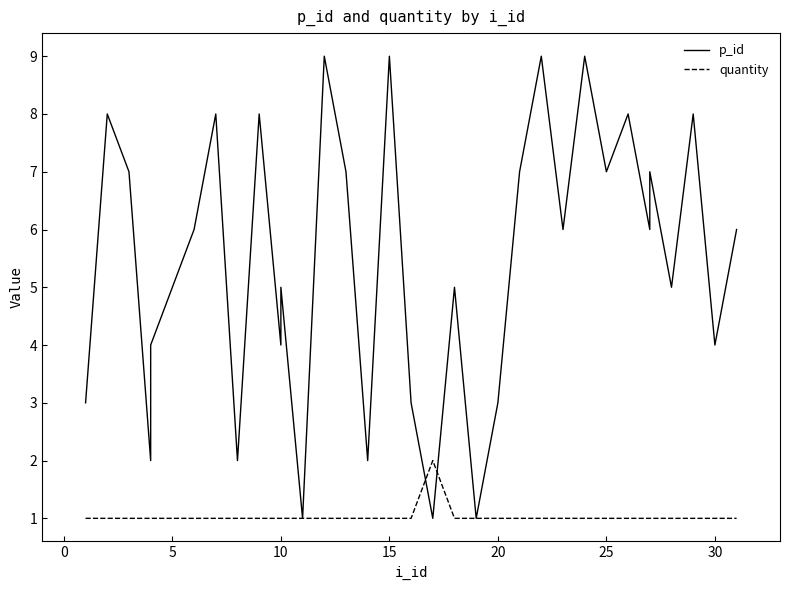

Does the chart display data point markers on the line(s)?

No